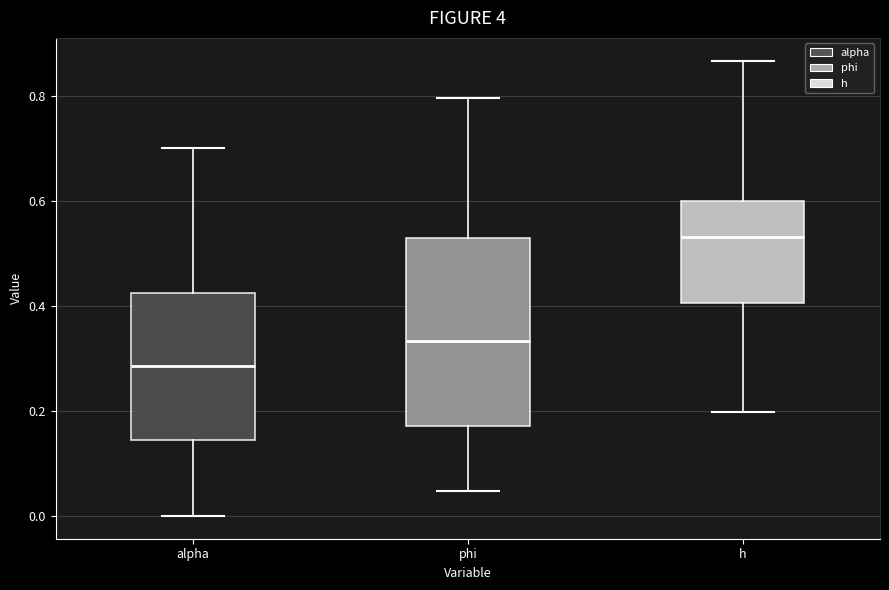

Reading left to right, read every box against the y-axis: the position of its median line, the range the box covers, and the ends of its whiskers. The values are not printed on the chart, so give them approximately, as read against the axis.

alpha: median 0.28, box 0.14 to 0.42, whiskers 0.00 to 0.70
phi: median 0.34, box 0.18 to 0.54, whiskers 0.04 to 0.80
h: median 0.54, box 0.40 to 0.60, whiskers 0.20 to 0.86